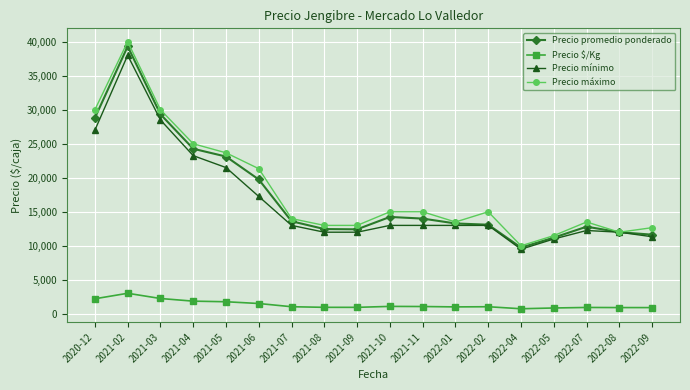

At which category does Precio mínimo reach its first local peak?

2021-02